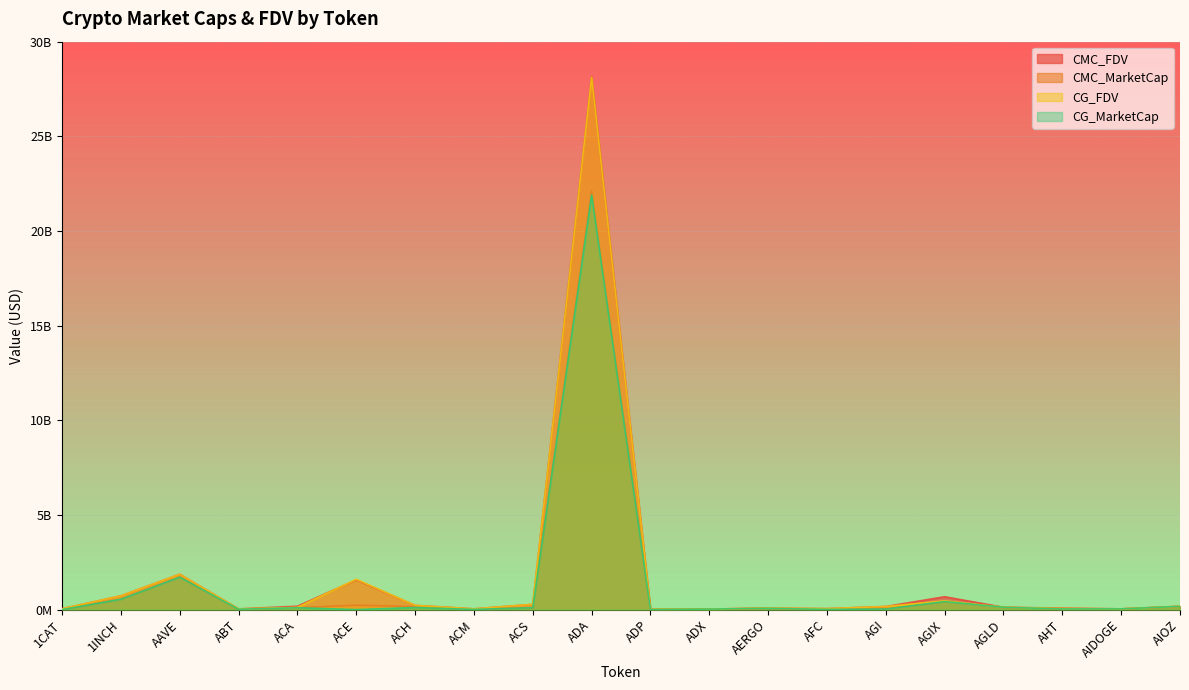

What is the sum of the CG_FDV values at AERGO and AGI?

241706181.0